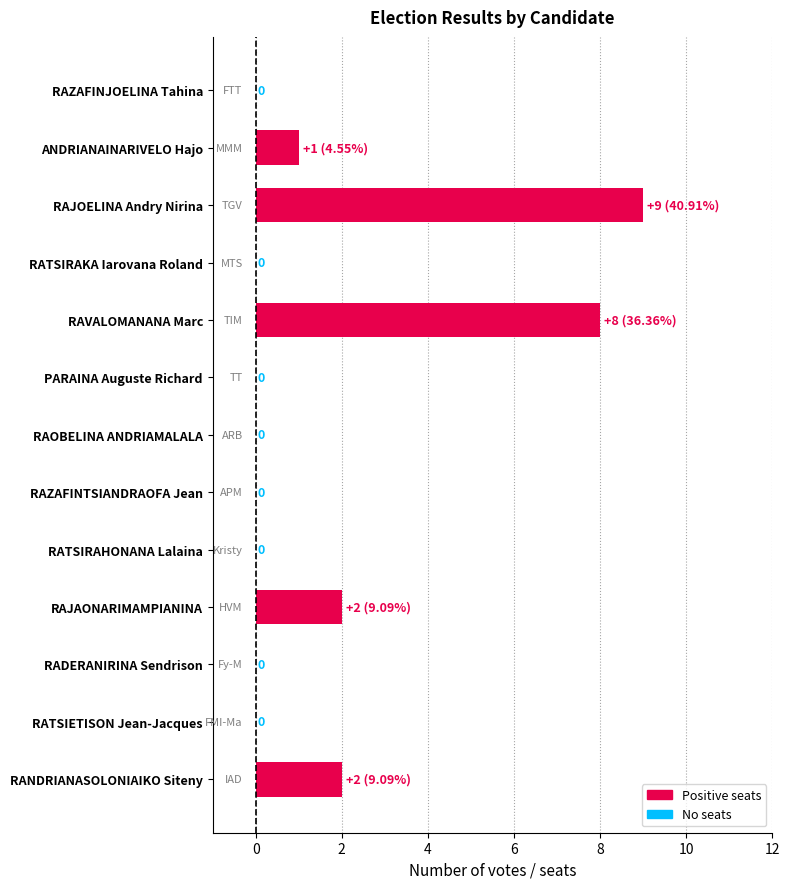

How many values exceed 0?

5